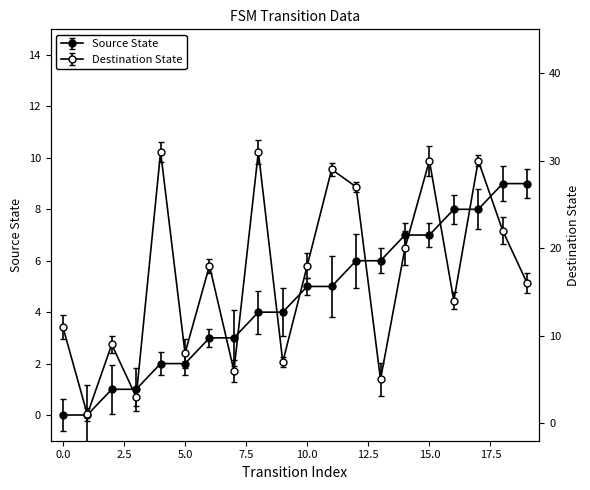

What is the value of the Source State point at the 8th from the left?

3